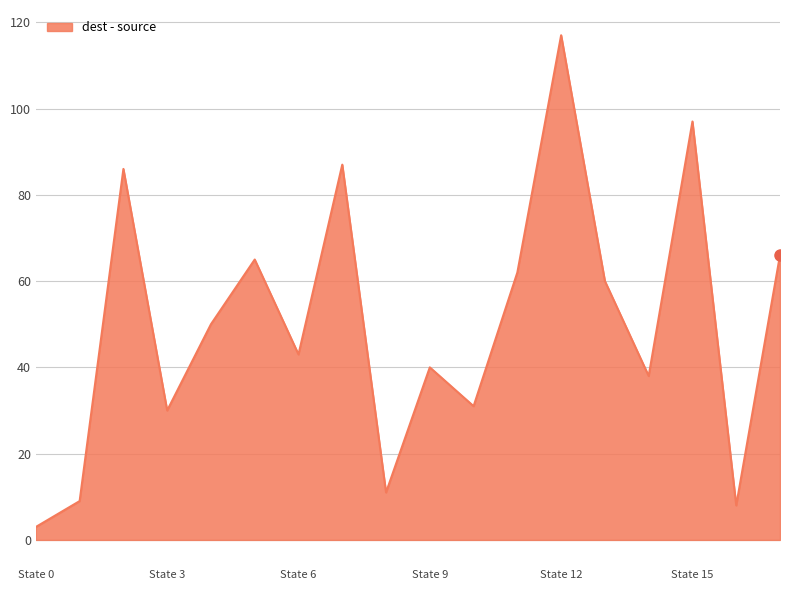

What is the minimum value shown in the chart?

3